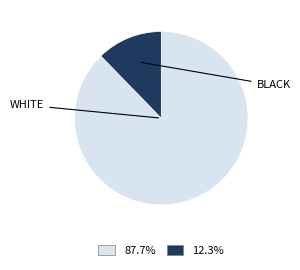

How many segments does this pie chart have?

2